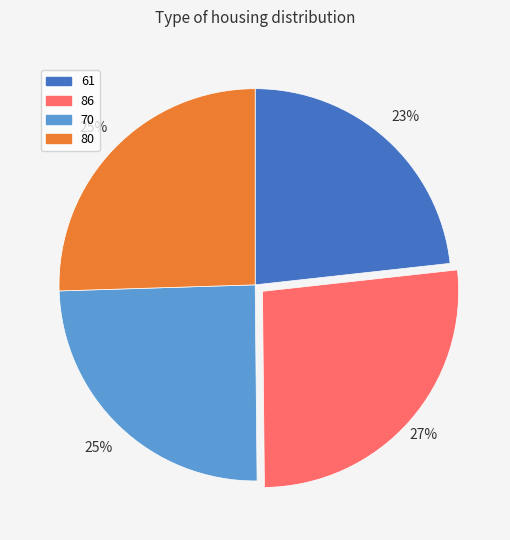

What percentage is the 70 slice, to the nearest percent?

25%